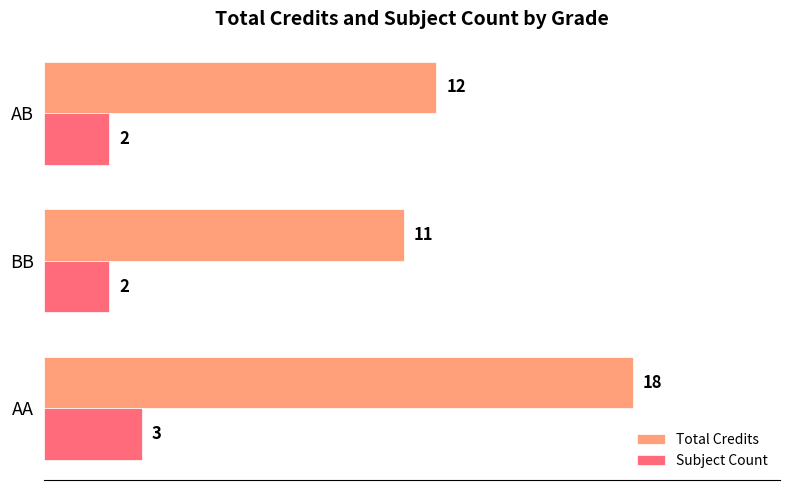

What is the sum of all Subject Count values?

7